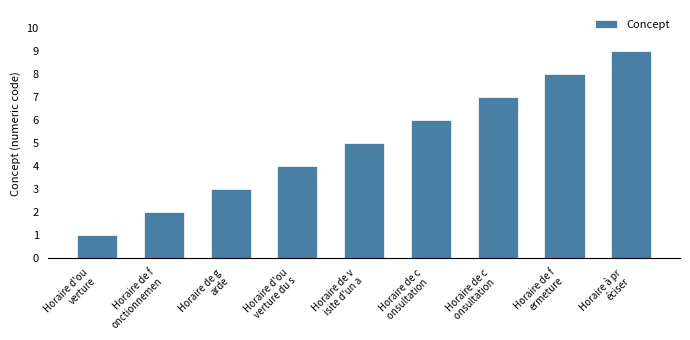

What is the ratio of the value at Horaire à pr
éciser to the value at Horaire de f
onctionnemen?

4.5